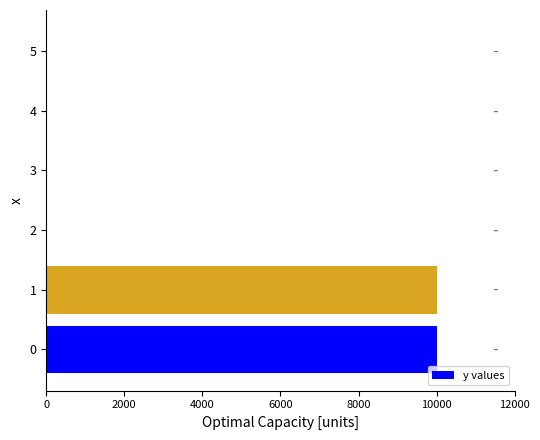

What is the maximum value shown in the chart?

10000